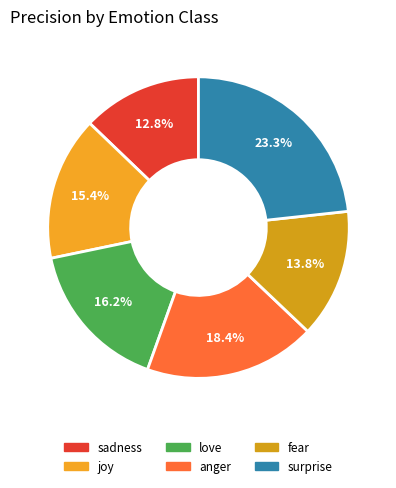

Count the number of slices in the pie.

6